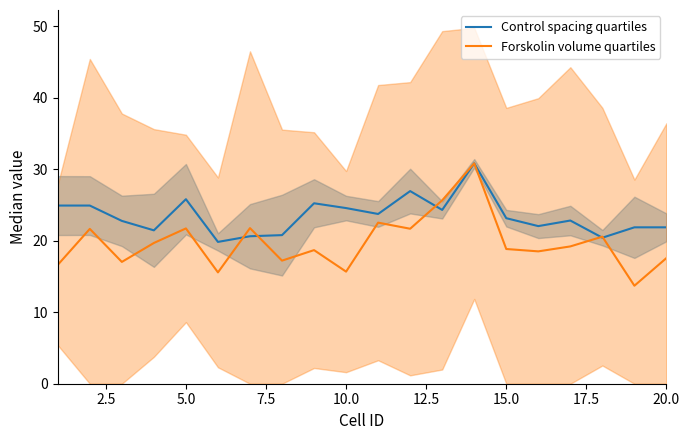

The value of Control spacing quartiles at 5.0 is 8.2. True or false?

False